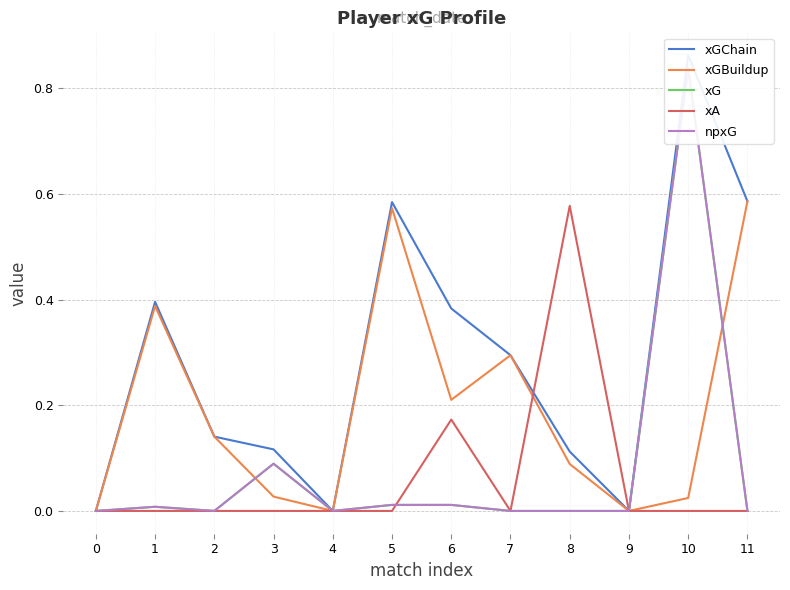

True or false: npxG and xGChain intersect in this chart.

False